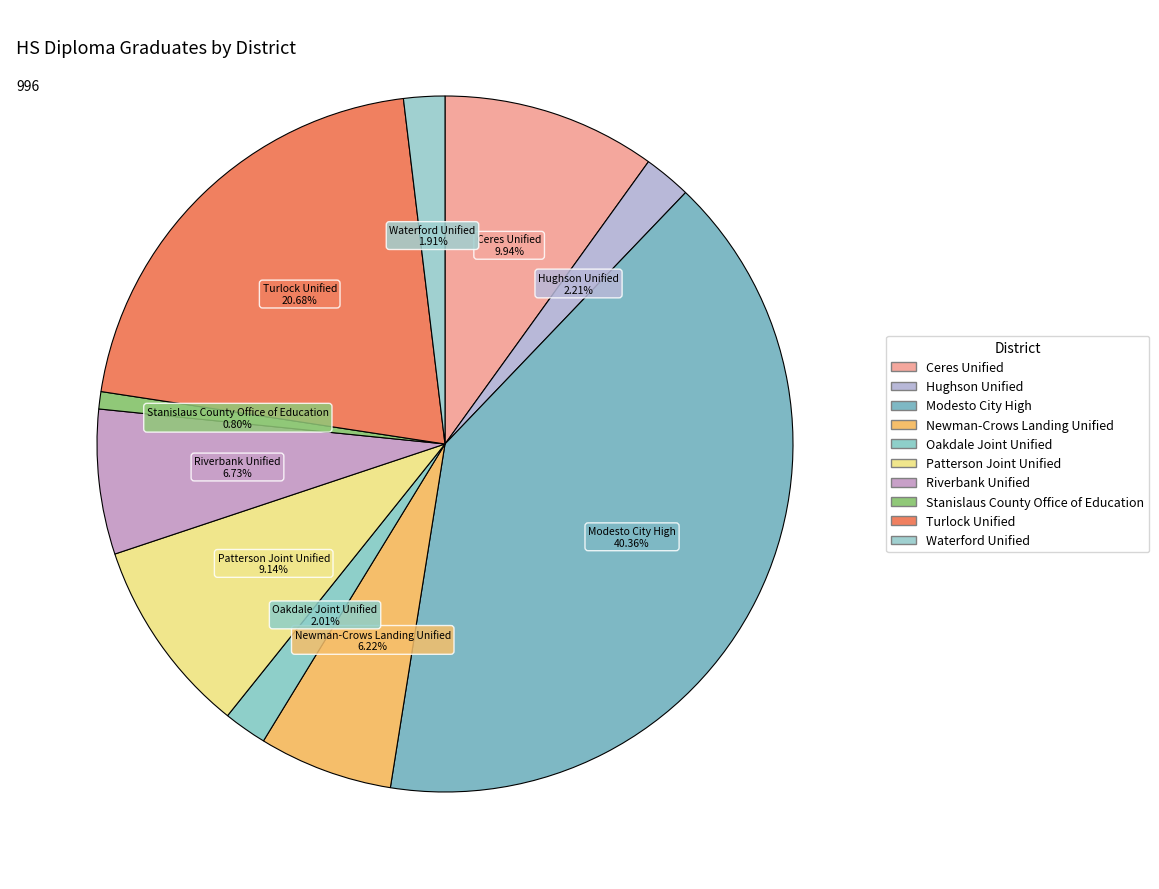

Is there any slice that represents more than half of the pie?

No